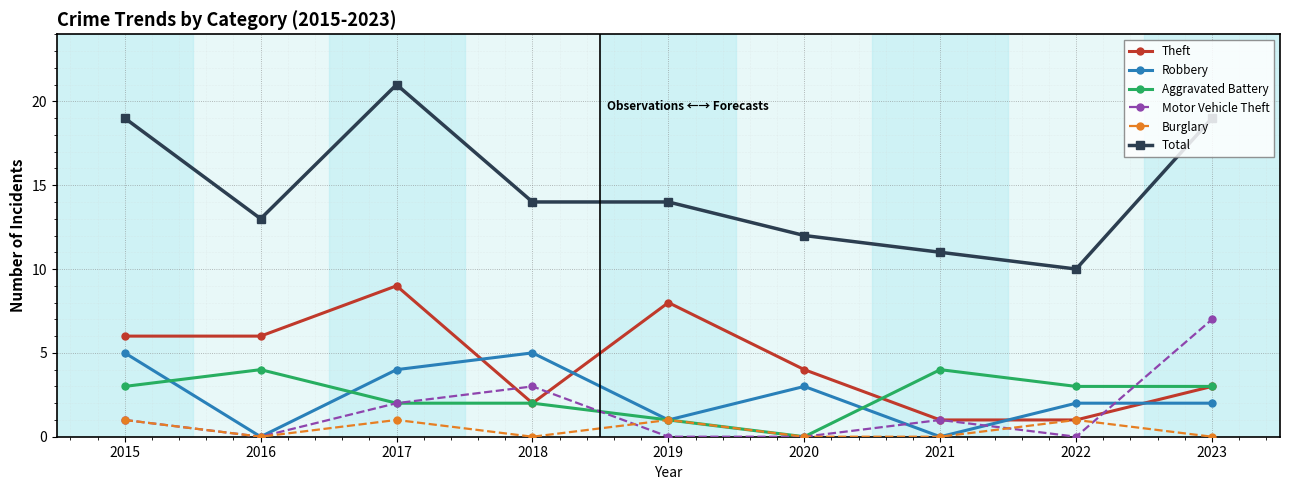

At which category is the sum across all series the highest?

2017